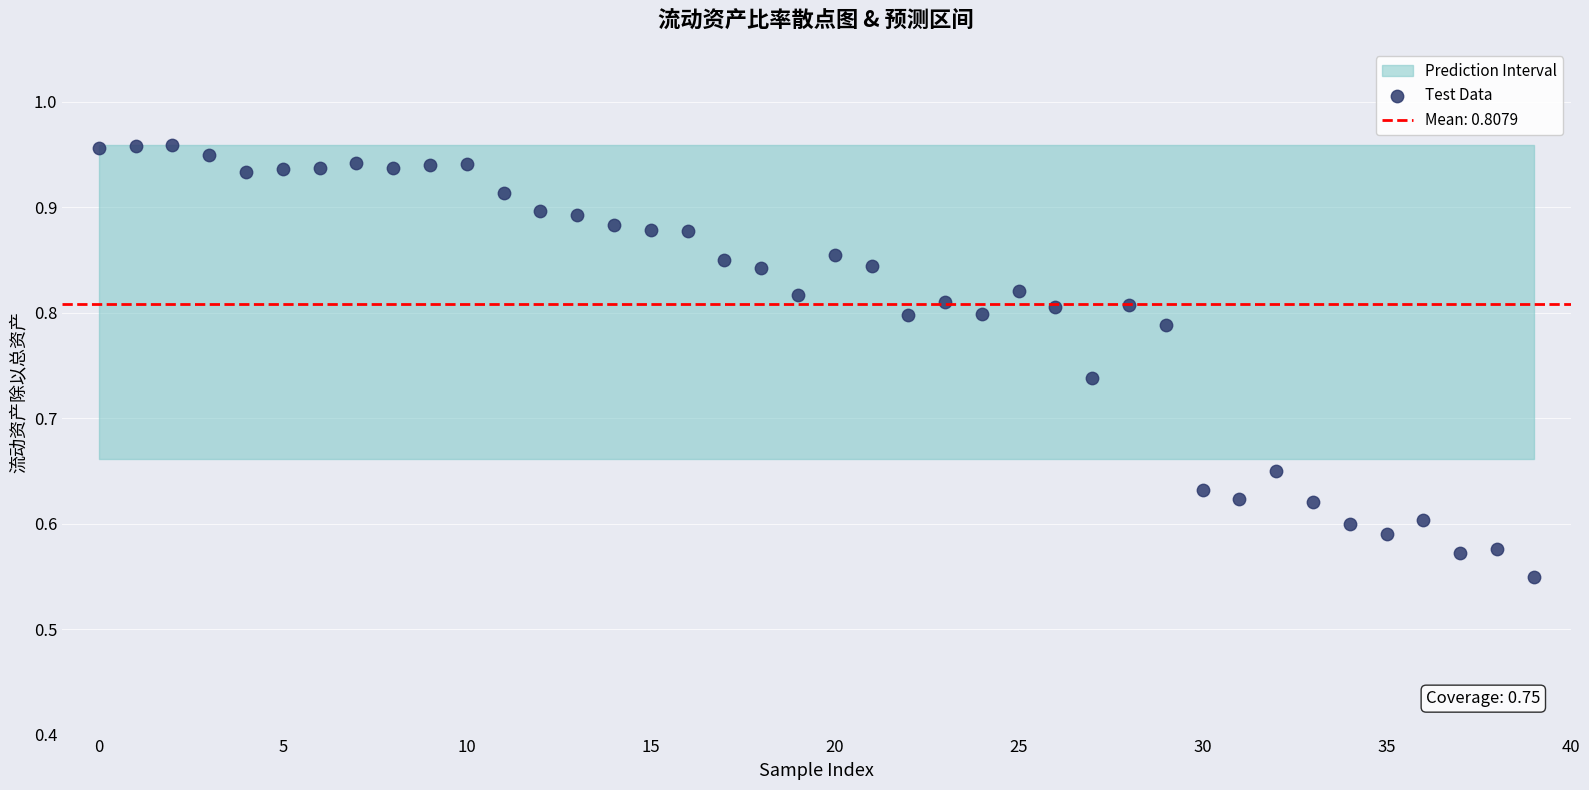

What is the range of Y values (max minus min)?

0.4